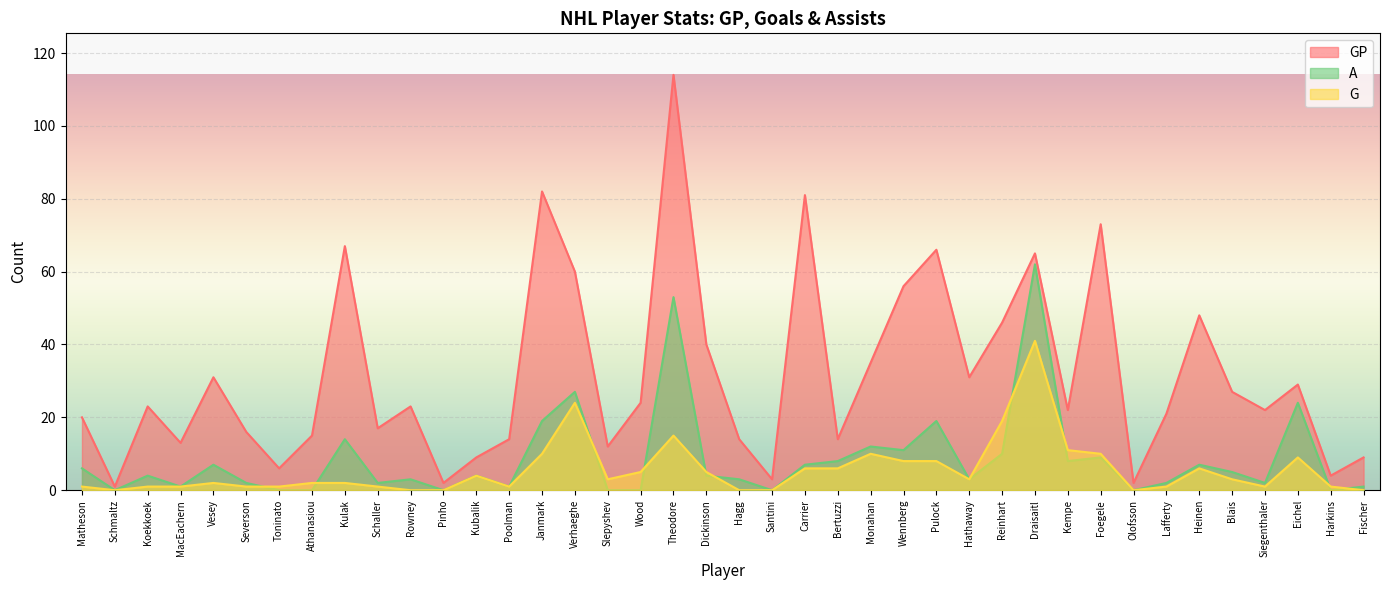

What is the approximate value of A at Verhaeghe, to the nearest 5?

25